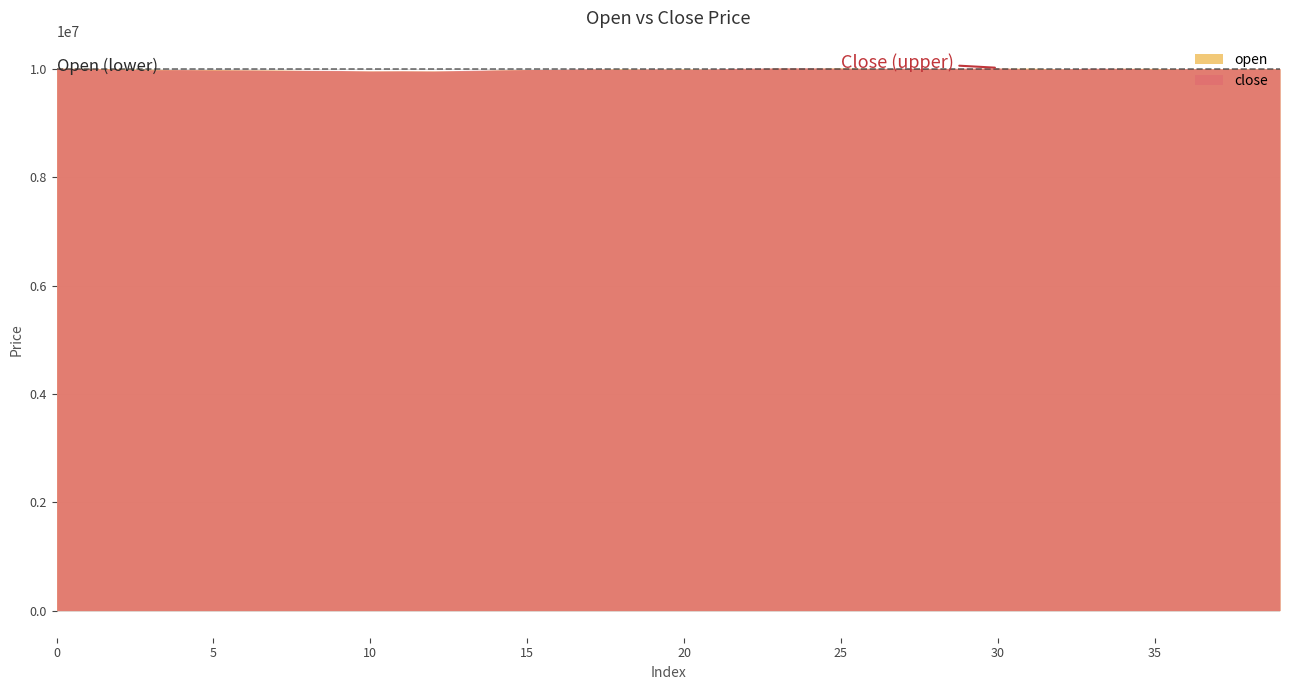

At which category does the chart reach its peak across all series?

24